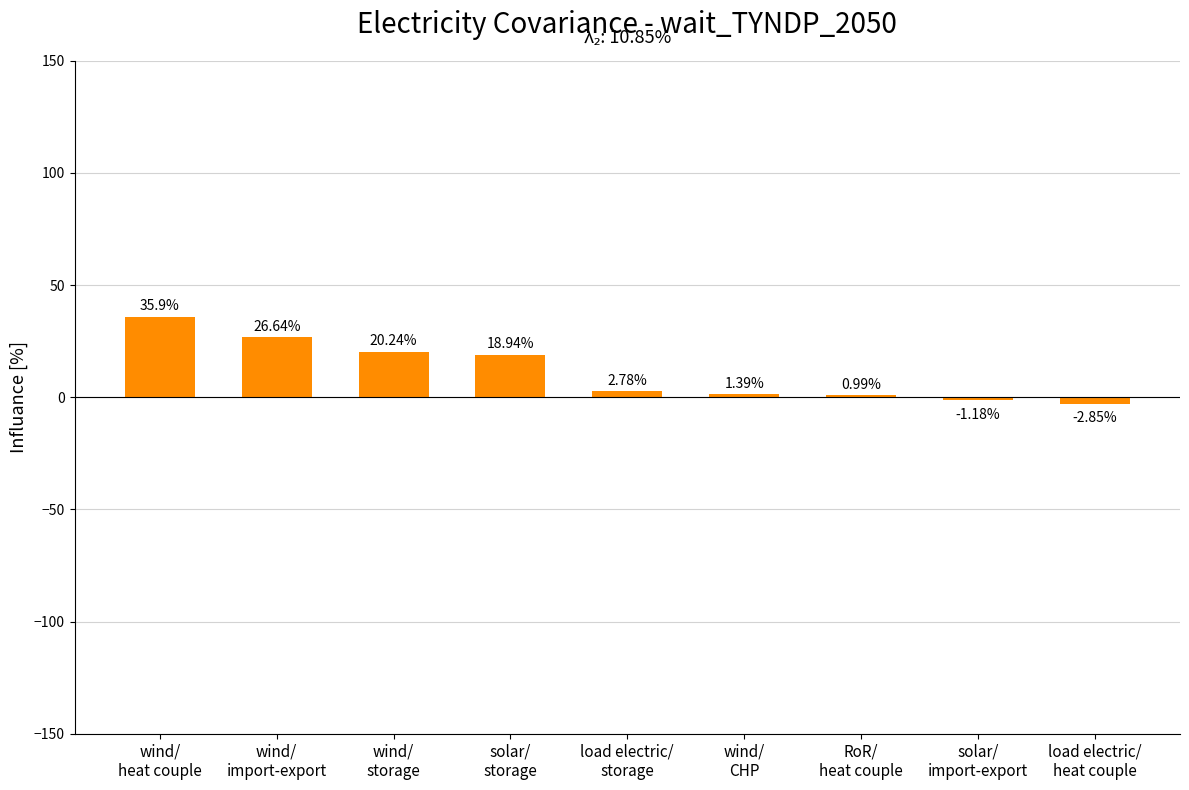

What is the label of the 4th bar from the right?

wind/
CHP